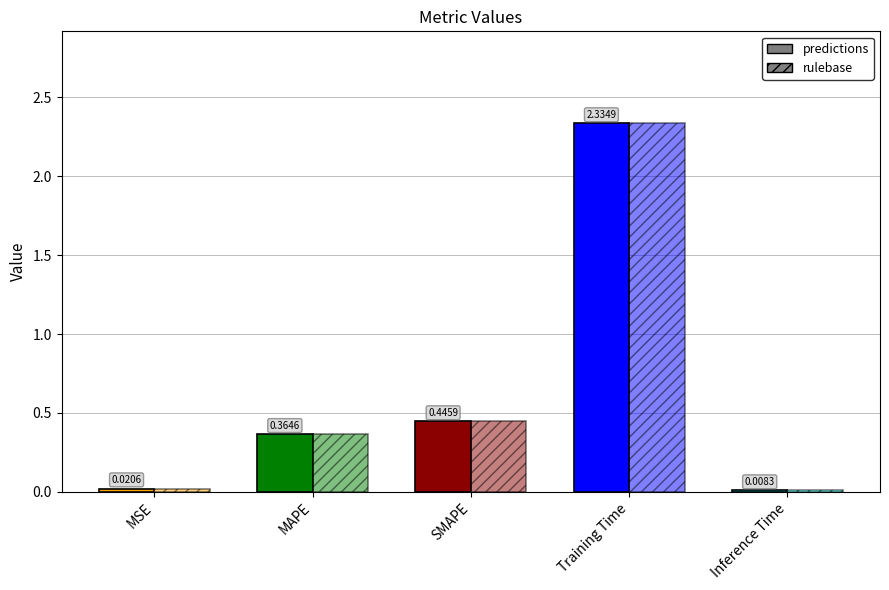

The value of rulebase at MAPE is 0.2. True or false?

False